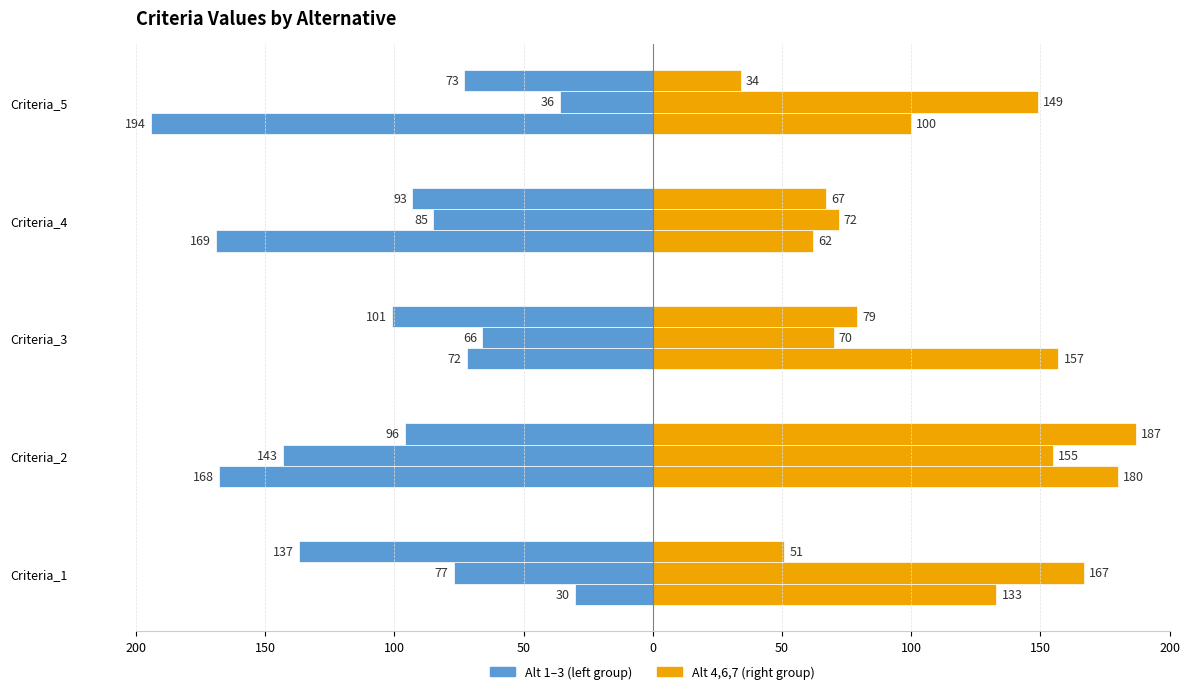

What is the average value of the Alternative_1 series?

-127